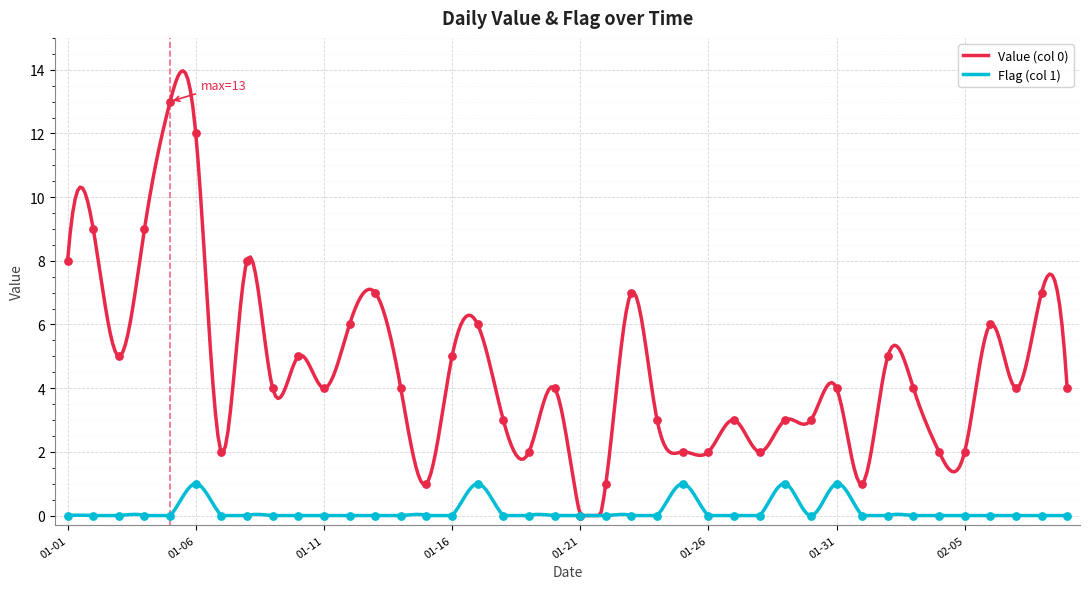

Which series reaches the maximum Y coordinate?

Value (col 0)